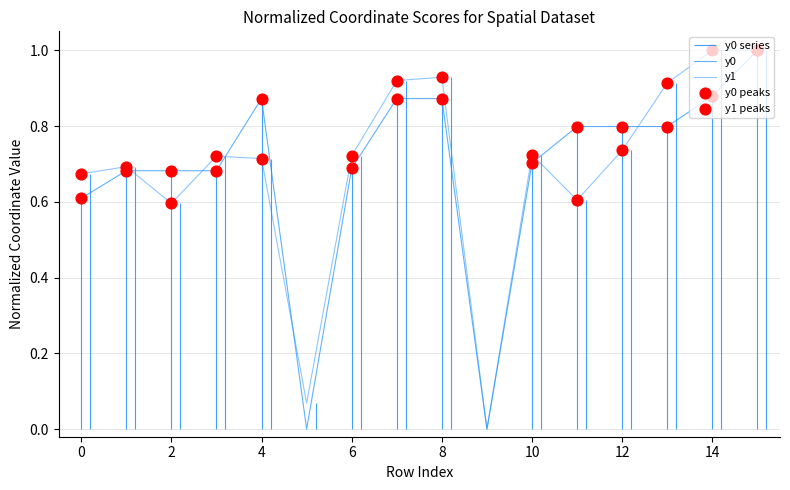

Which series contains the lowest Y value?

y0